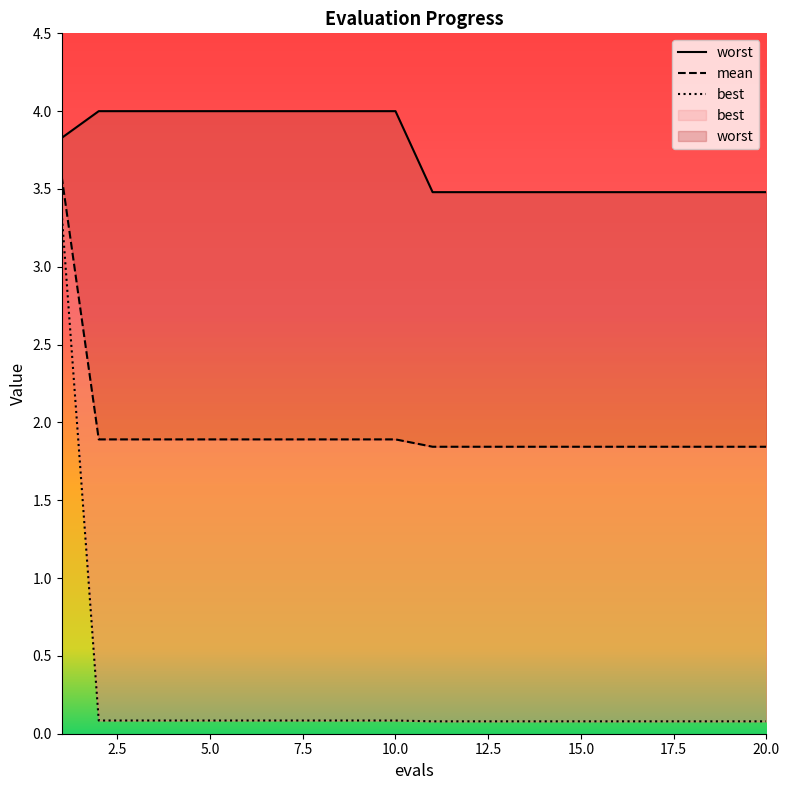

List the series in order of their overall mean, lowest first.

best, mean, worst